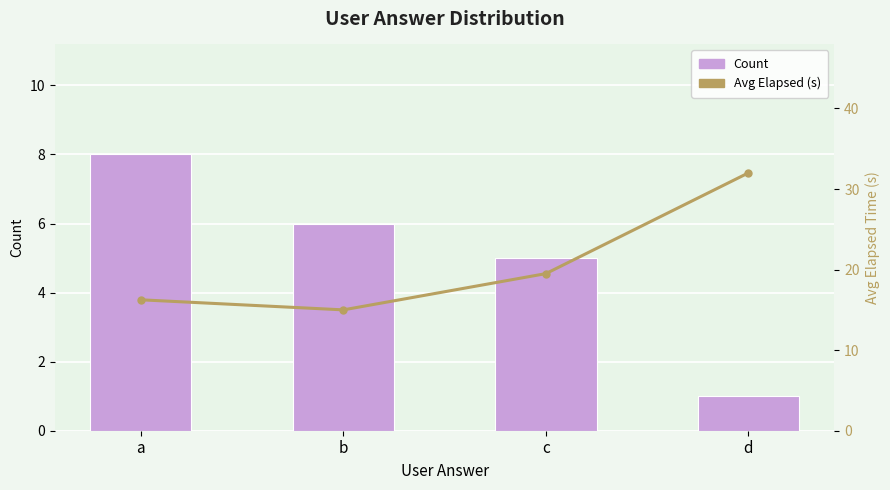

What is the total value across all series at a?

24.2